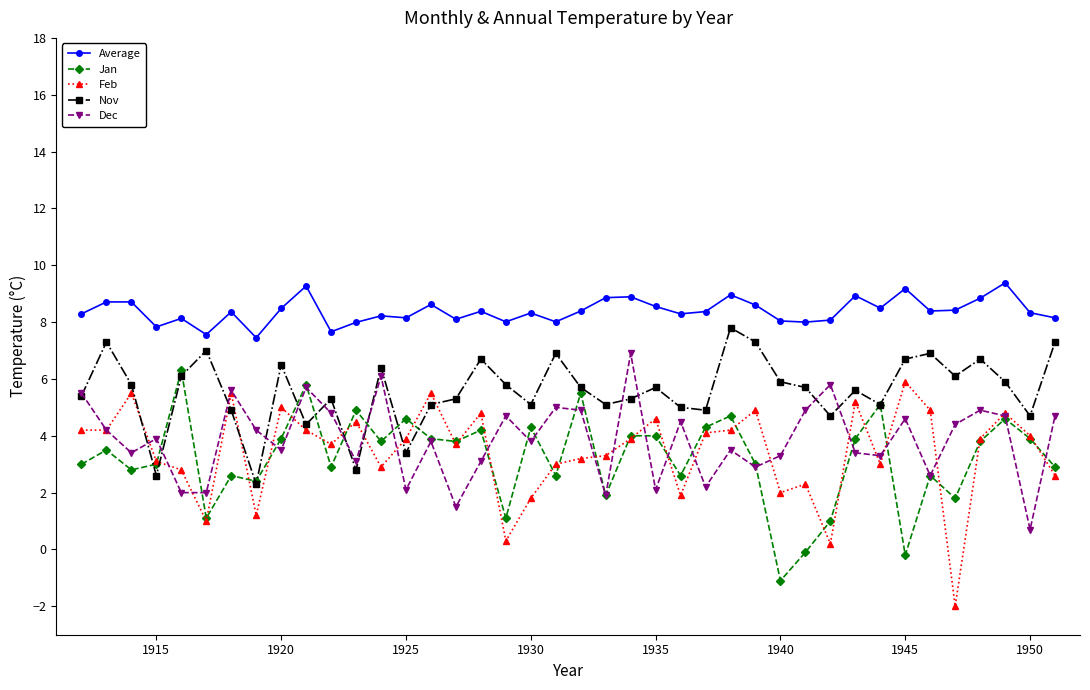

Which series has the widest spread of values?

Feb